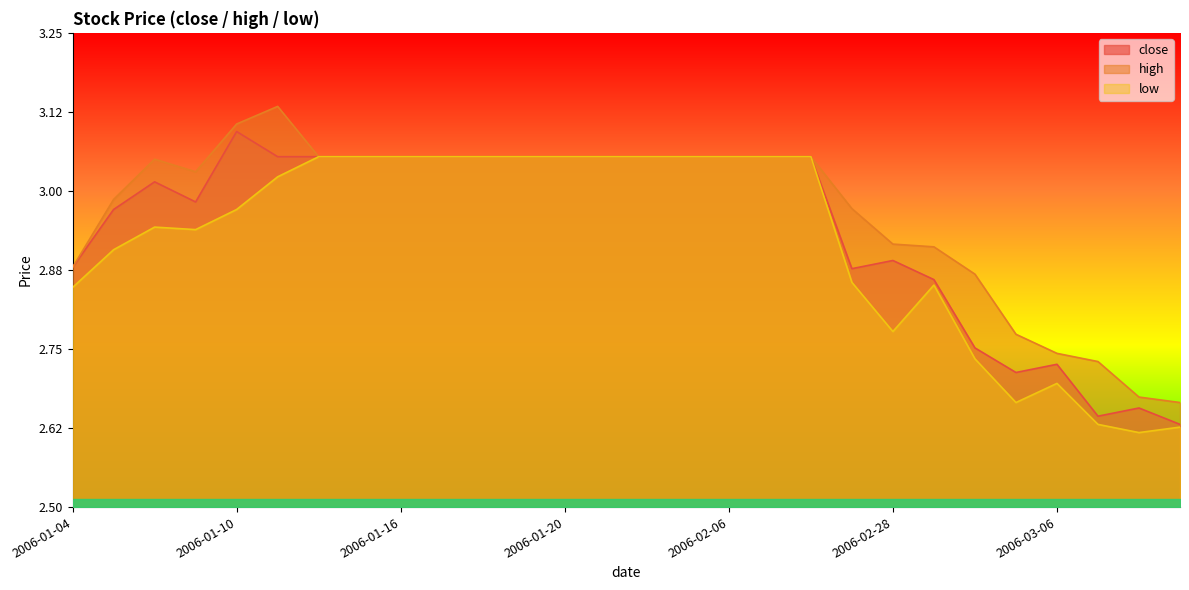

At which label does close first exceed 3?

2006-01-06